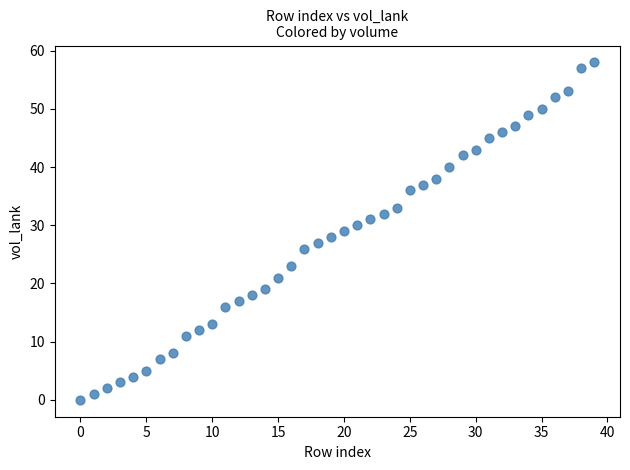

What is the range of Y values (max minus min)?

58